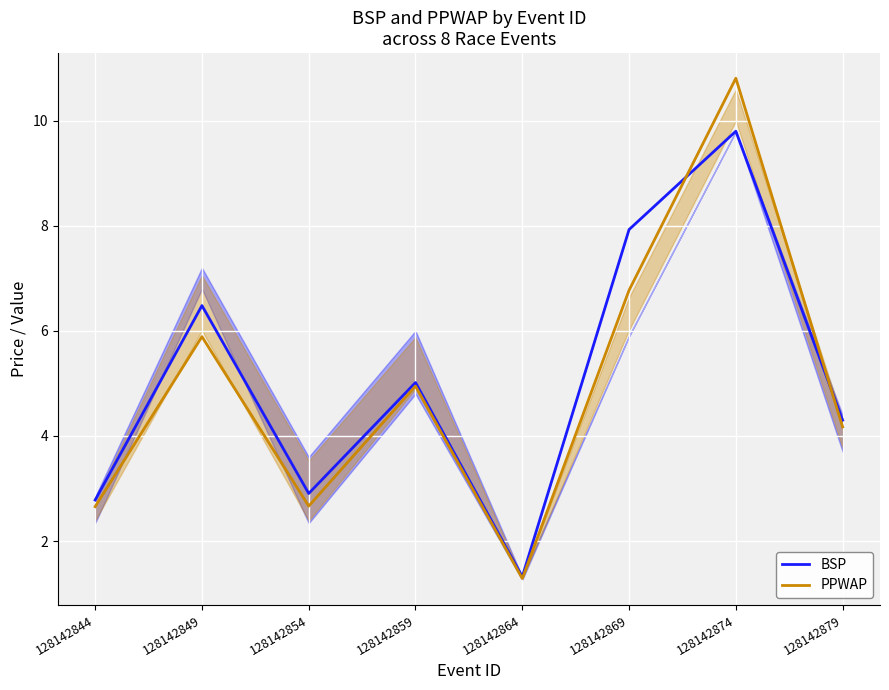

How many data points in PPWAP are above 4?

5